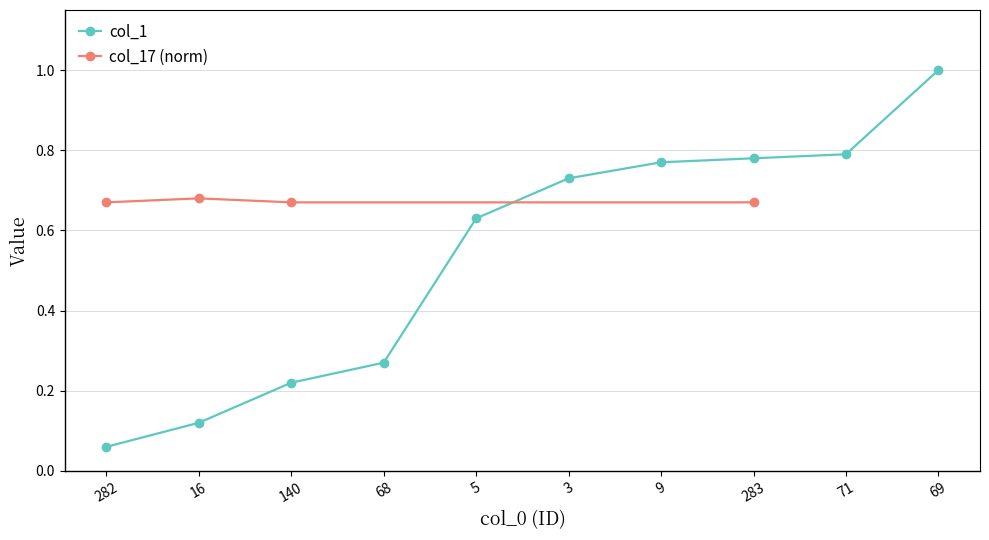

The chart shows a value of 1.1 at 71. True or false?

False